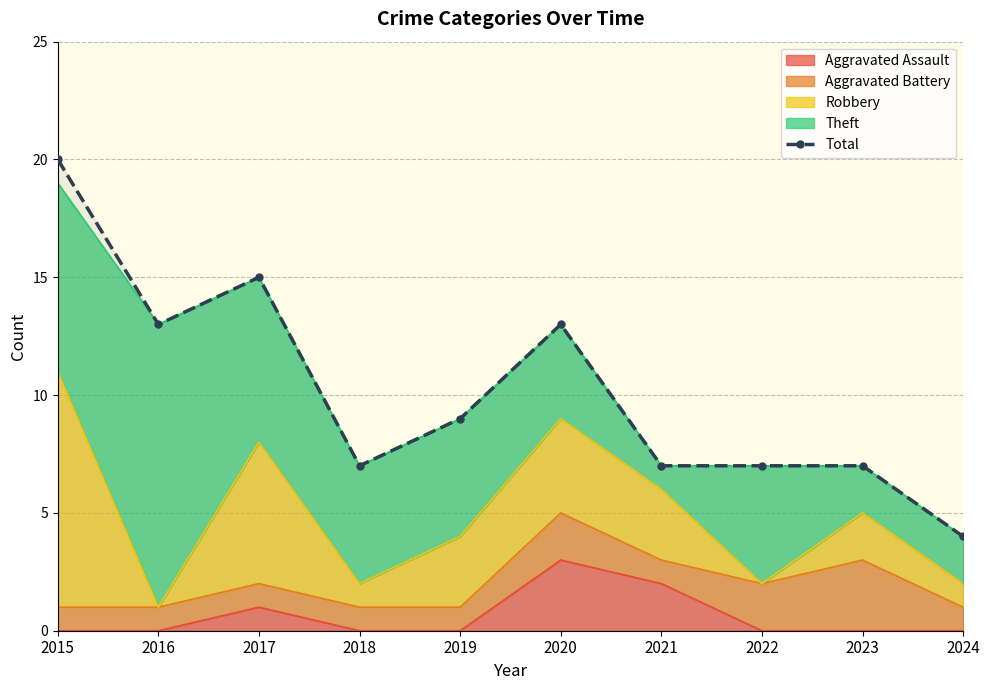

What is the value of the 3rd point from the left?

15